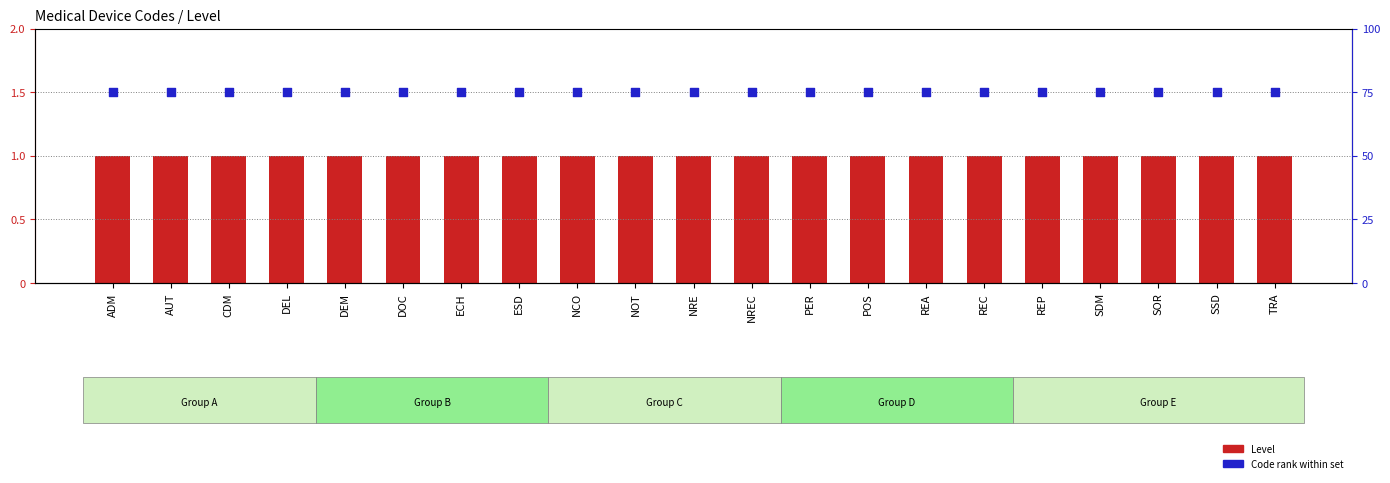

What are all the series names shown in the legend?

Level, Code rank within set